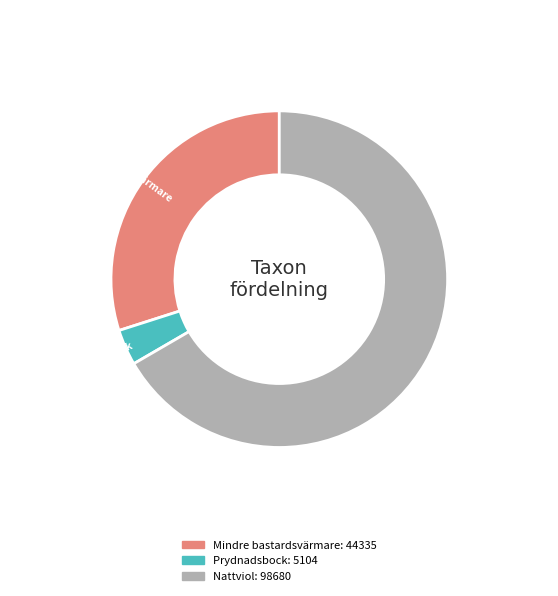

Which has a higher value, Mindre bastardsvärmare or Nattviol?

Nattviol